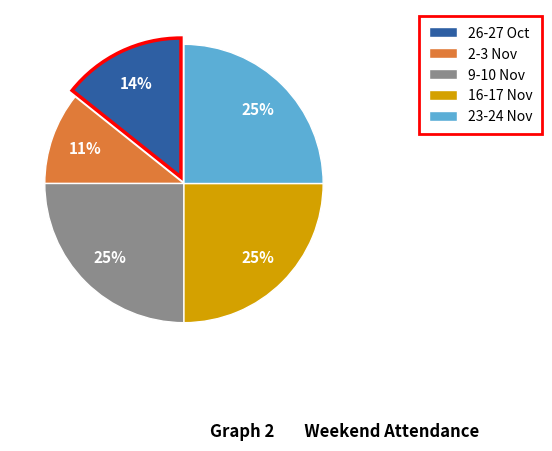

To the nearest percent, what is the average slice percentage?

20%